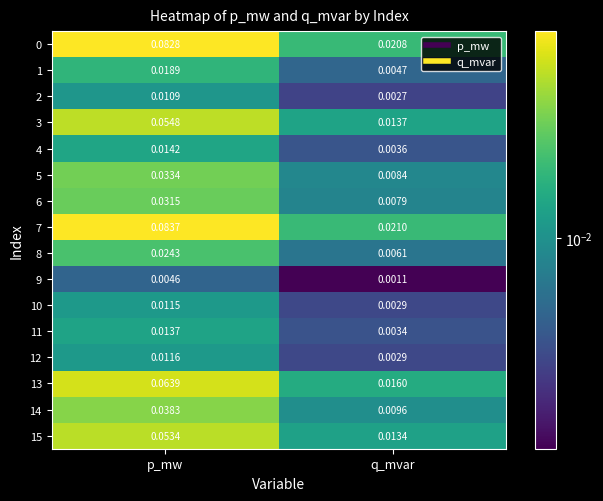

At which category is the sum across all series the highest?

p_mw